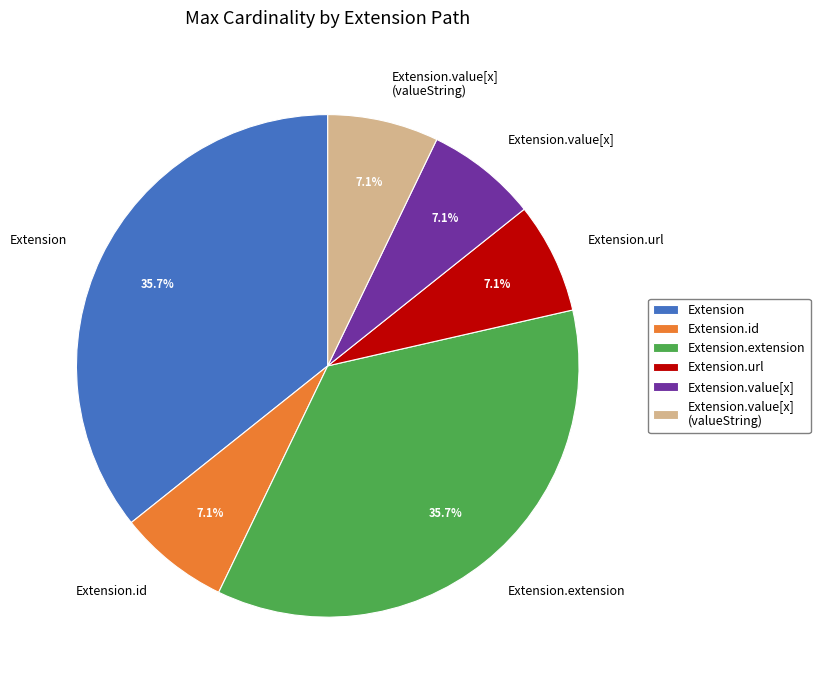

Do Extension.url and Extension.id together represent more than half of the pie?

No